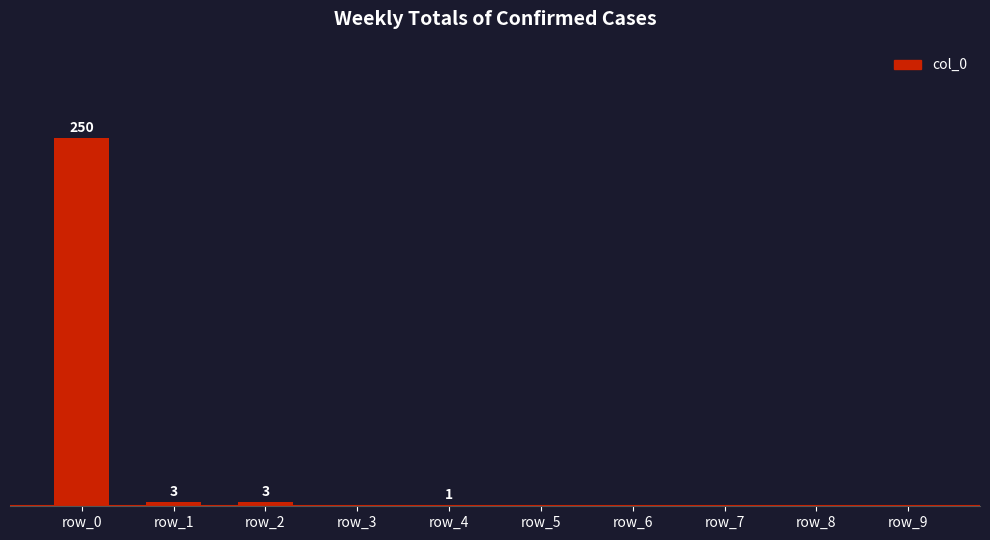

At which label is the value closest to 125?

row_1